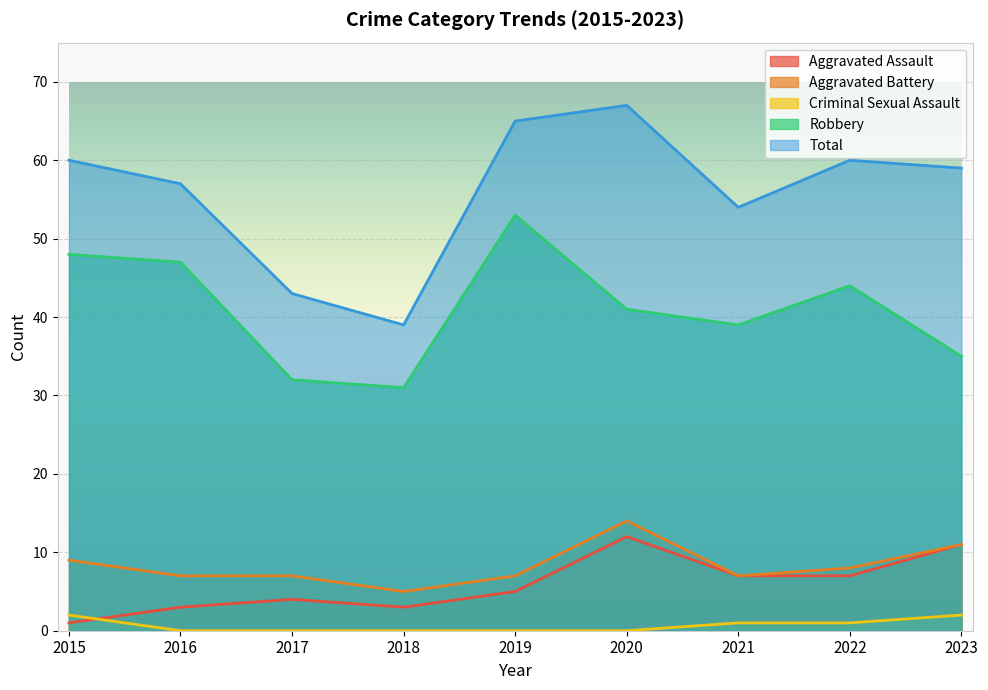

Which series has the largest total across all categories?

Total